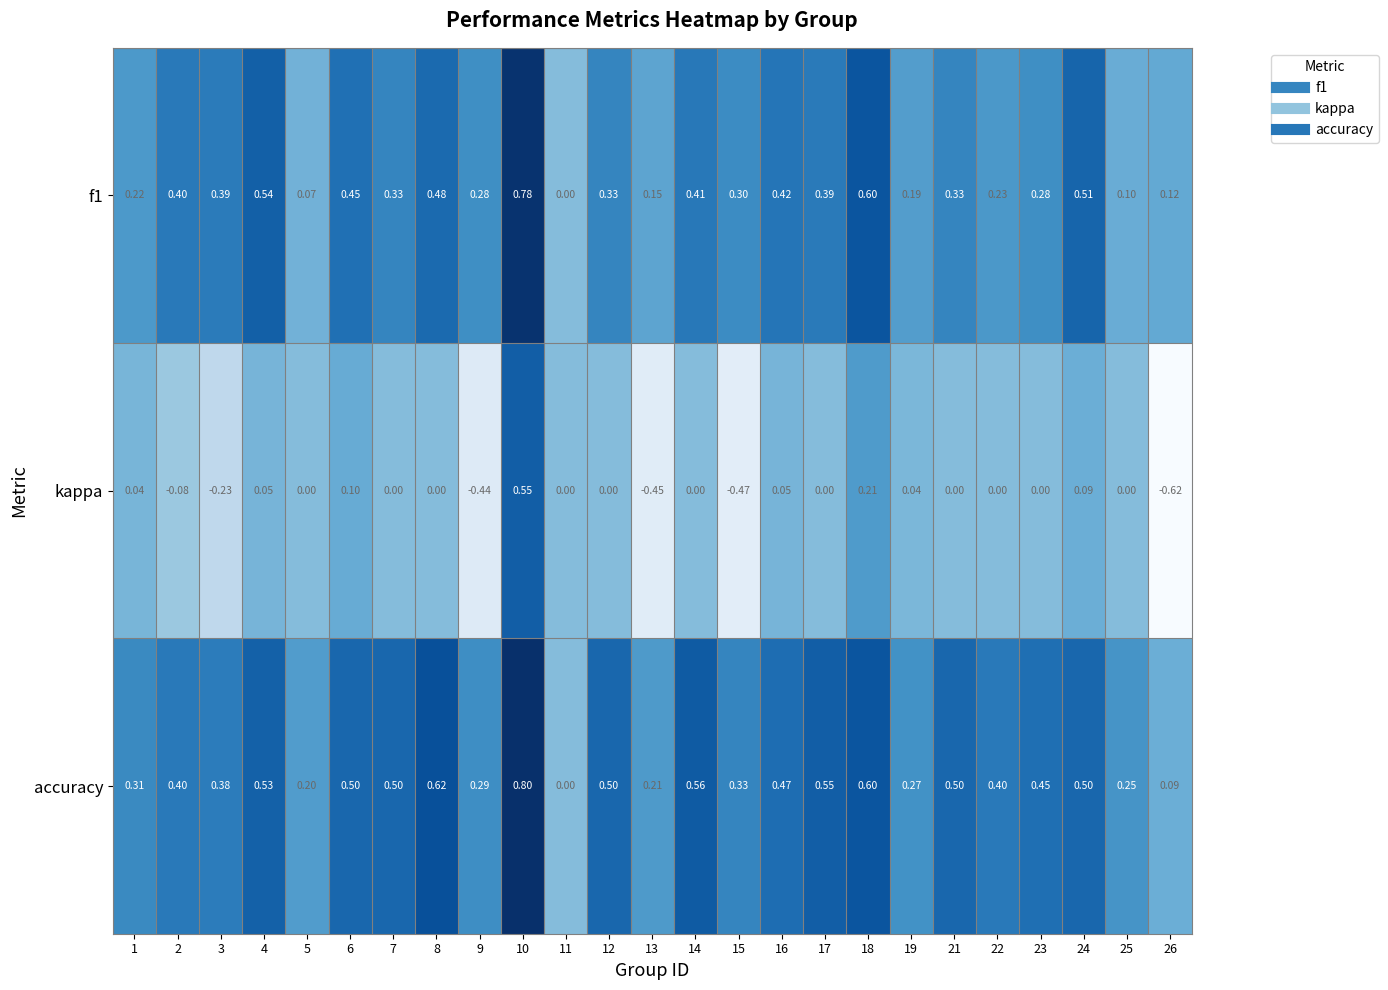

List the series in order of their peak value, lowest first.

kappa, f1, accuracy